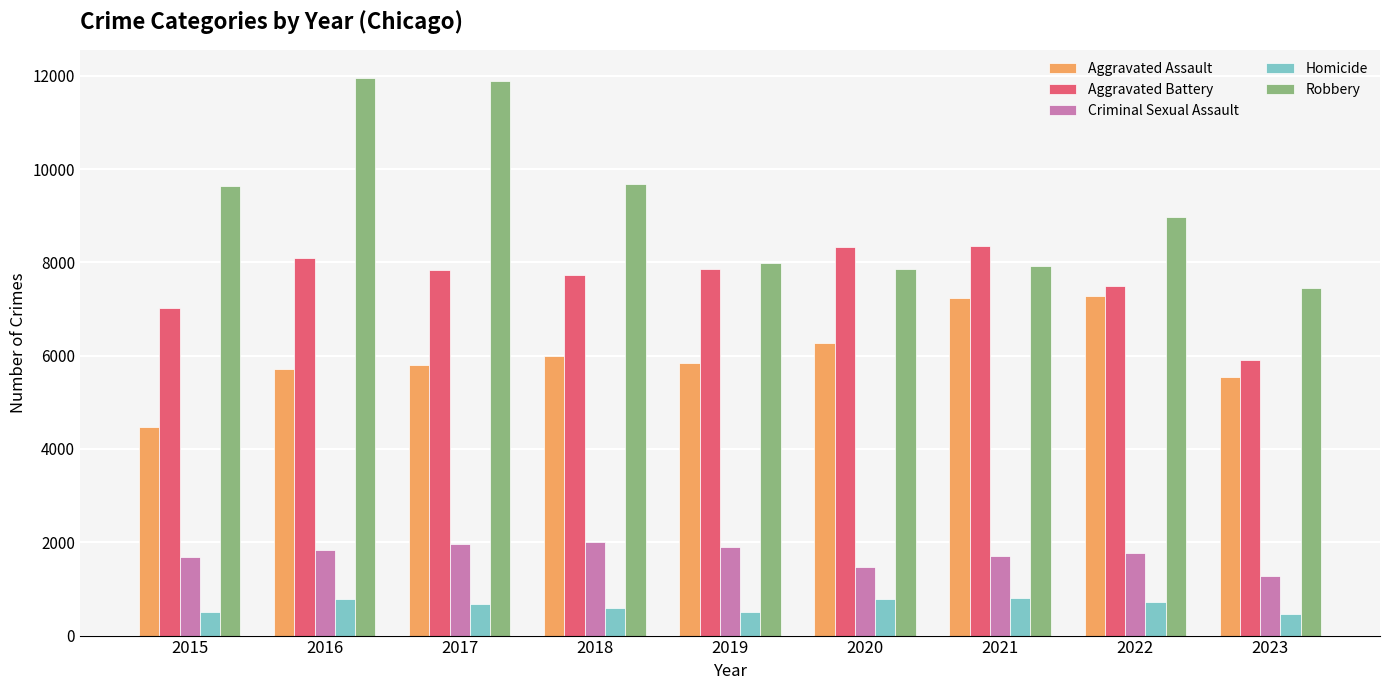

At 2017, list the series in order from largest to smallest.

Robbery, Aggravated Battery, Aggravated Assault, Criminal Sexual Assault, Homicide